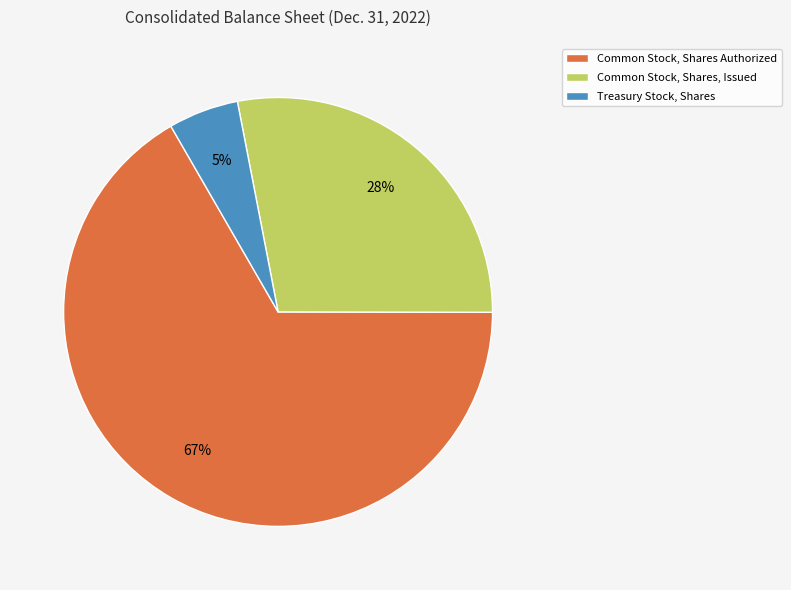

To the nearest percent, what is the combined percentage of Treasury Stock, Shares and Common Stock, Shares, Issued?

33%